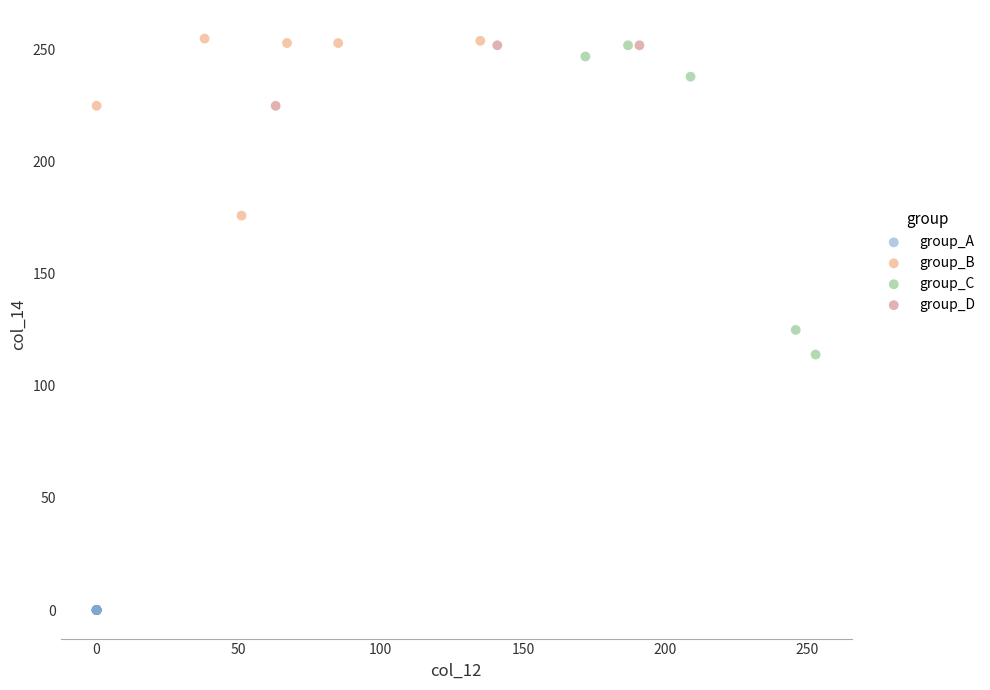

Which series contains the lowest Y value?

group_A